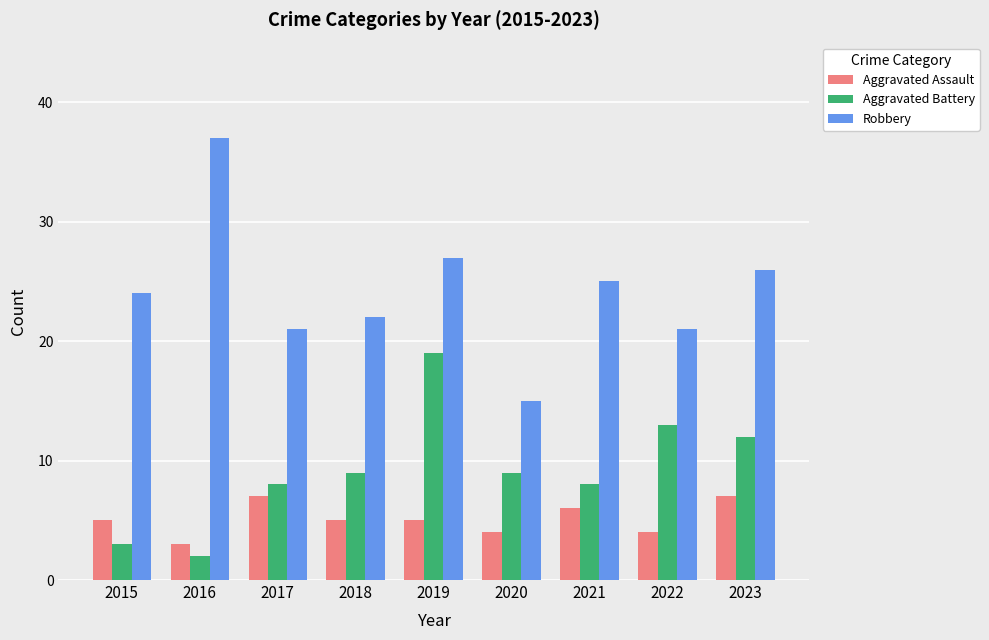

What is the approximate value of Aggravated Battery at 2015, to the nearest 5?

5